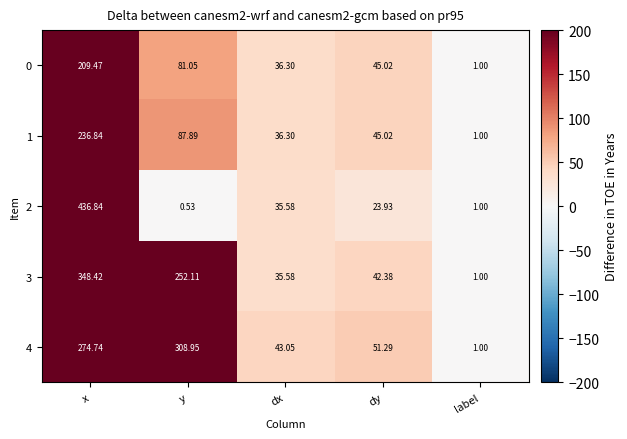

At which category is the sum across all series the highest?

x